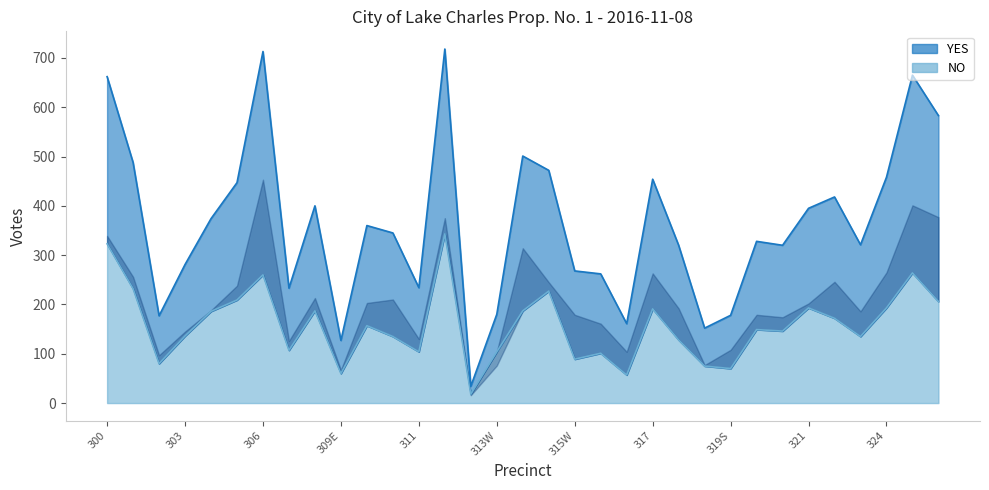

Reading left to right, what are all the values shown in this chart?

YES: 662	488	177	281	374	447	713	233	400	127	360	345	234	718	34	180	501	472	268	262	161	454	320	152	178	328	320	395	418	321	458	665	583
NO: 323	232	80	136	186	209	260	107	187	60	157	135	104	343	18	104	187	227	89	101	57	191	128	75	70	149	146	193	172	135	193	264	206